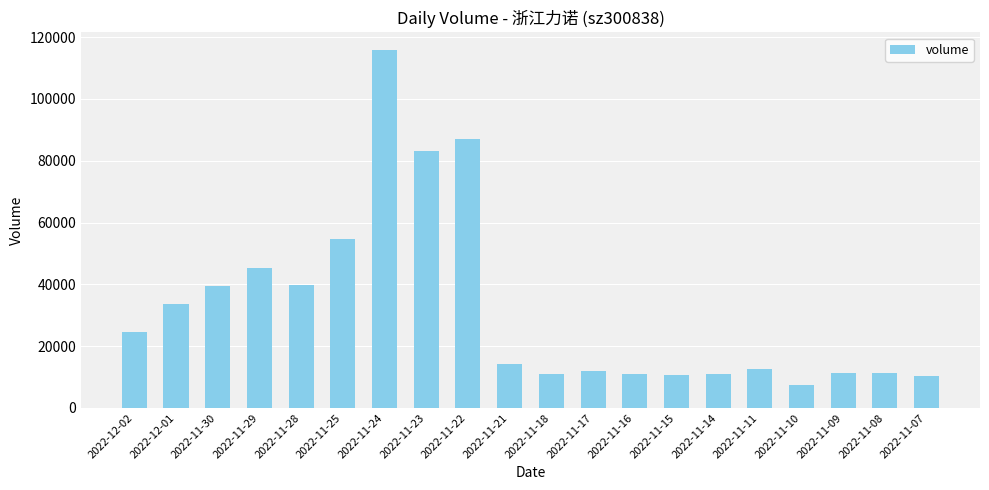

Where does the data first go above 14332?

2022-12-02